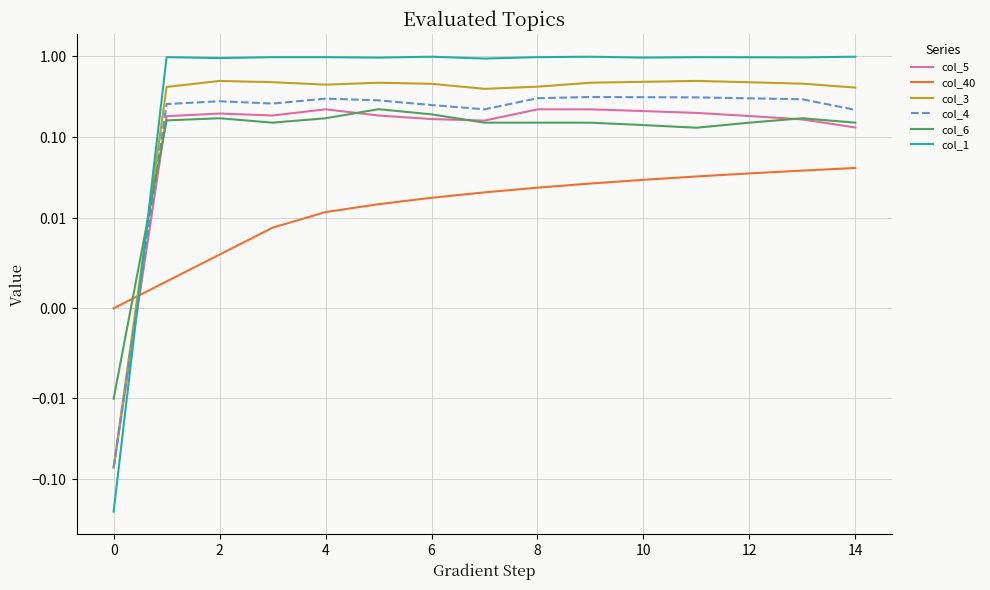

Reading left to right, what are all the values shown in this chart?

col_5: -0.1	0.2	0.2	0.2	0.2	0.2	0.2	0.2	0.2	0.2	0.2	0.2	0.2	0.2	0.1
col_40: 0.0	0.0	0.0	0.0	0.0	0.0	0.0	0.0	0.0	0.0	0.0	0.0	0.0	0.0	0.0
col_3: -0.1	0.4	0.5	0.5	0.4	0.5	0.5	0.4	0.4	0.5	0.5	0.5	0.5	0.5	0.4
col_4: -0.1	0.3	0.3	0.3	0.3	0.3	0.2	0.2	0.3	0.3	0.3	0.3	0.3	0.3	0.2
col_6: -0.0	0.2	0.2	0.2	0.2	0.2	0.2	0.2	0.2	0.2	0.1	0.1	0.2	0.2	0.2
col_1: -0.2	1.0	1.0	1.0	1.0	1.0	1.0	0.9	1.0	1.0	1.0	1.0	1.0	1.0	1.0